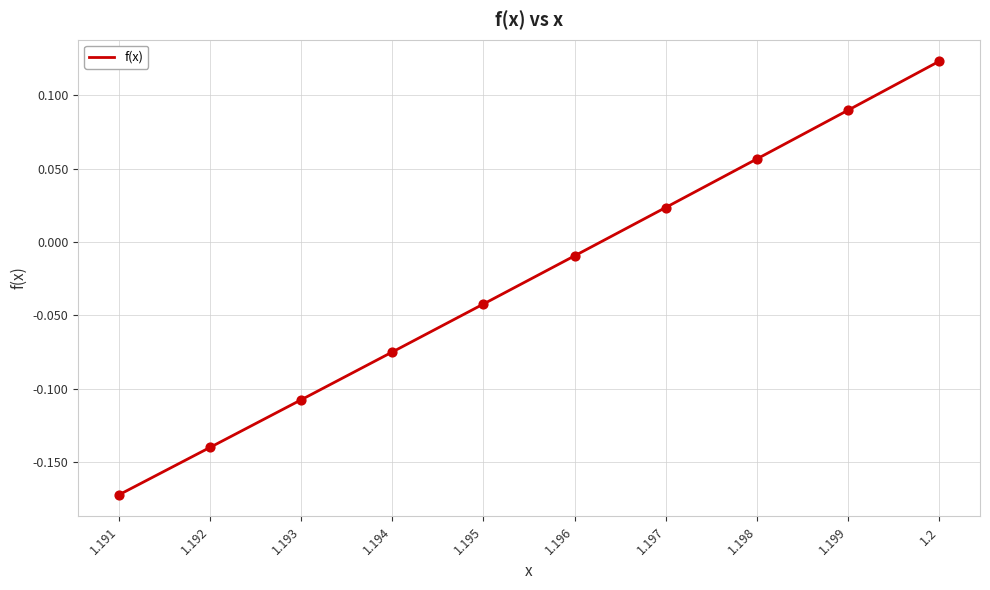

Between 1.197 and 1.194, which is larger?

1.197